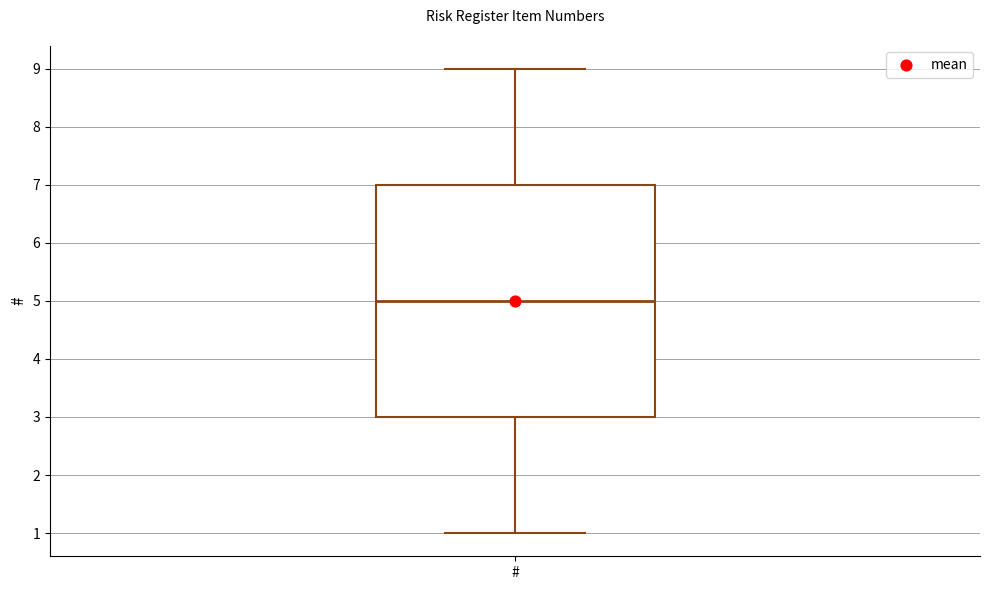

Read this box plot against the y-axis: the position of the median line, the range covered by the box, and the ends of both whiskers. The values are not printed on the chart, so give them approximately, as read against the axis.

median 5, box 3 to 7, whiskers 1 to 9